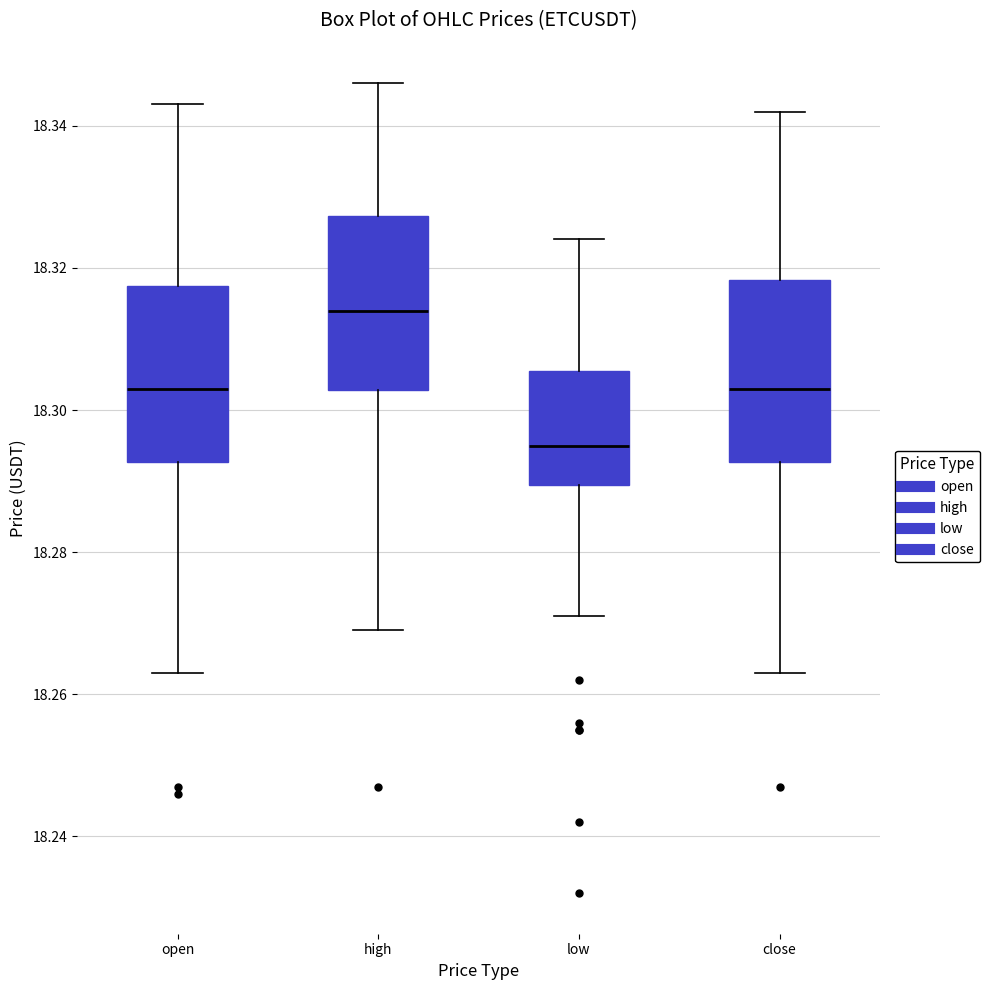

Which box's median line is the highest?

high